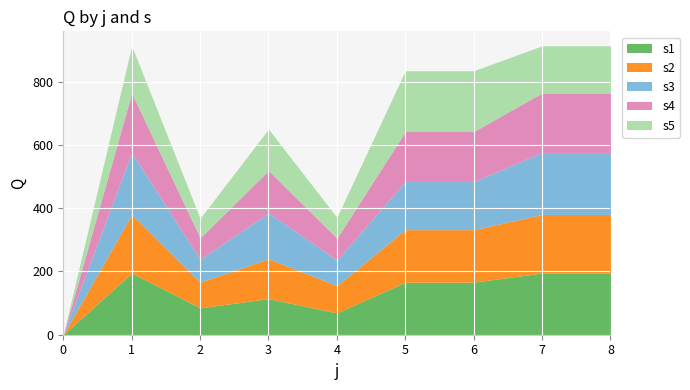

What is the sum of the s4 values at 2 and 7?

256